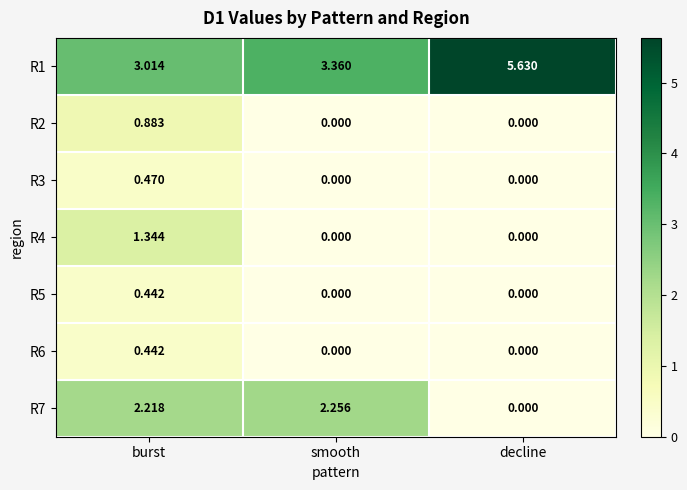

At which label does R5 reach its peak?

burst